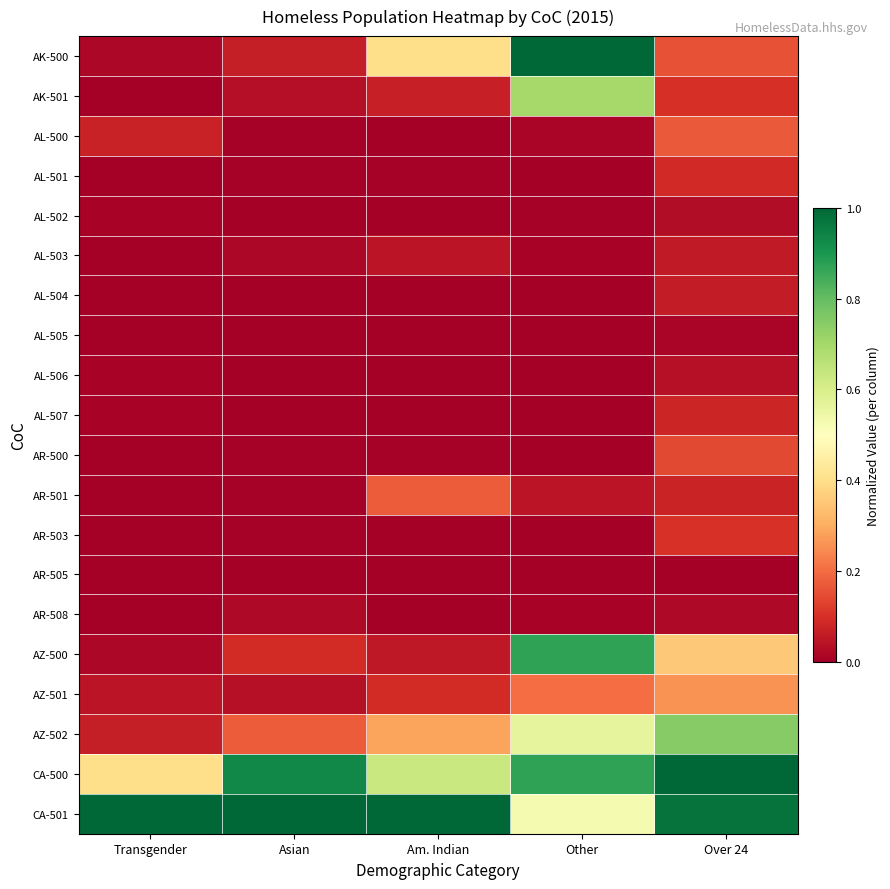

Rank the series by their maximum value, from highest to lowest.

AK-500, CA-500, CA-501, AZ-500, AZ-502, AK-501, AZ-501, AR-501, AL-500, AR-500, AR-503, AL-501, AL-507, AL-504, AL-503, AL-506, AL-502, AR-508, AL-505, AR-505